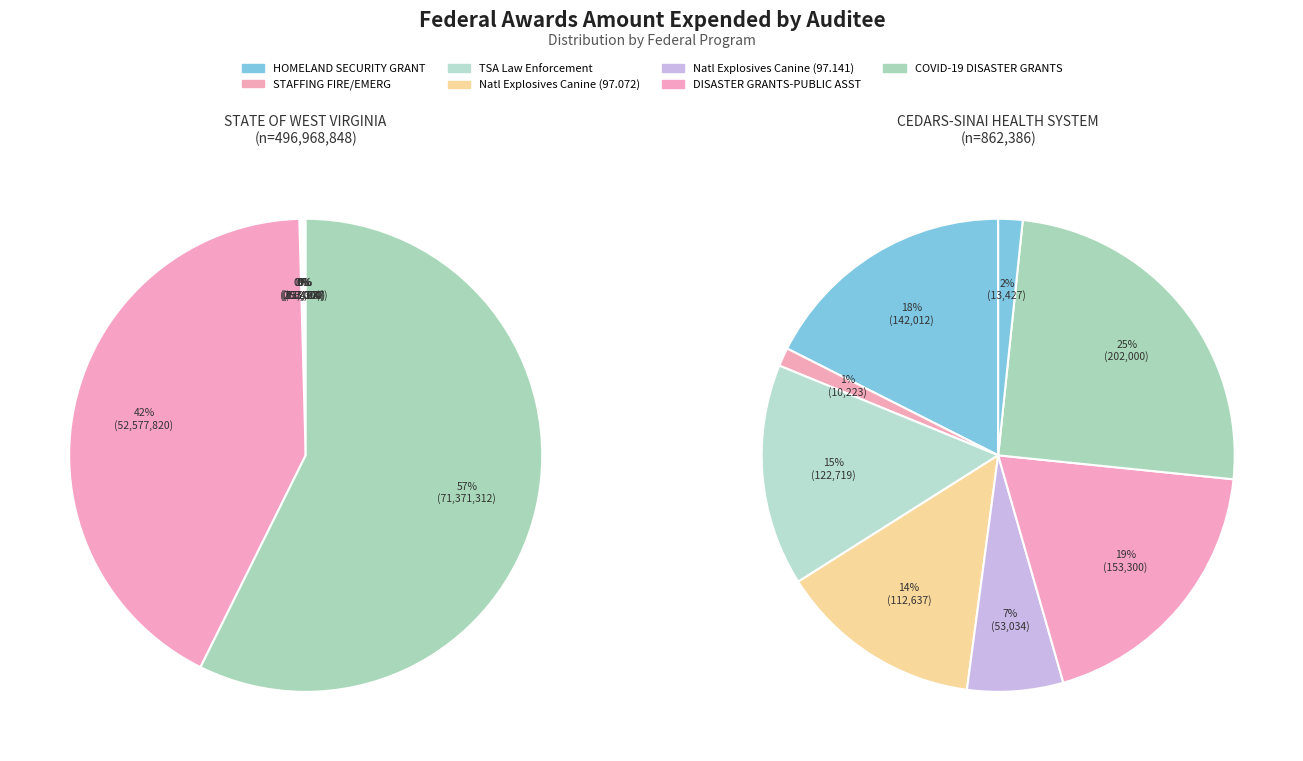

Is it true that 17 is 0% of the pie?

True